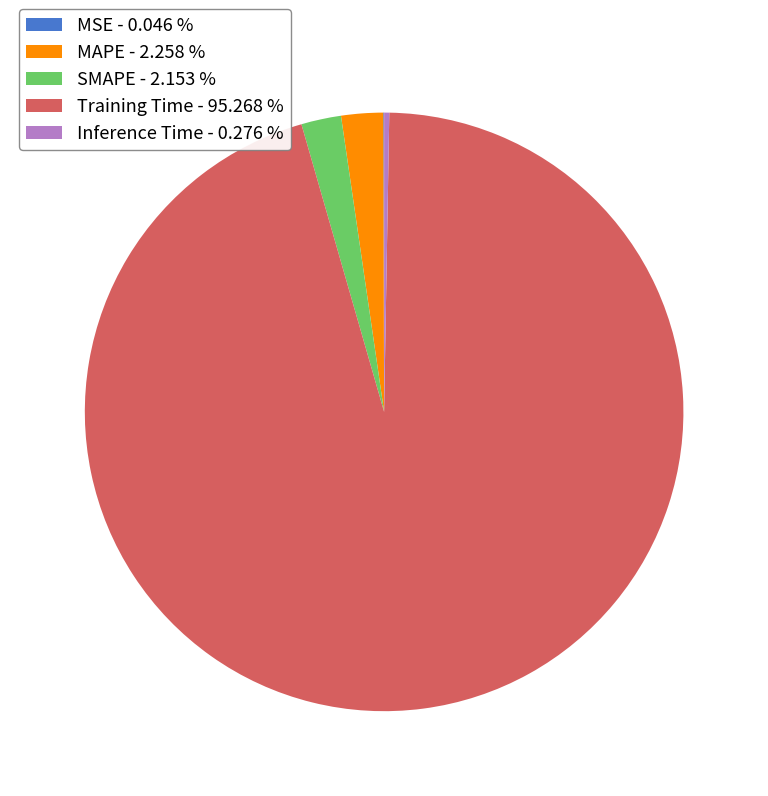

Is there any slice that represents more than half of the pie?

Yes